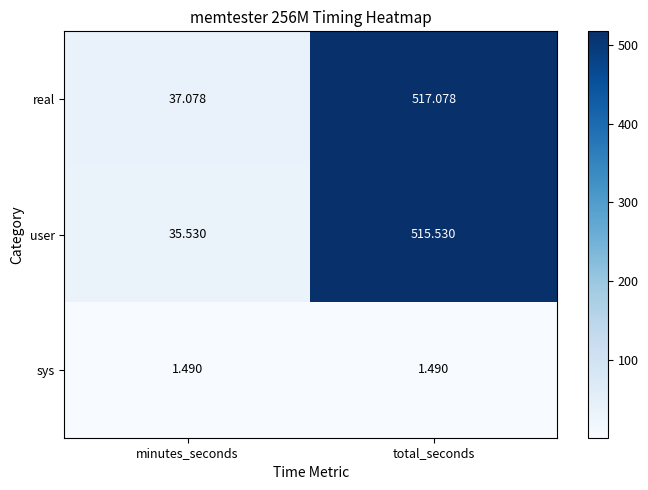

At which category is the sum across all series the highest?

total_seconds